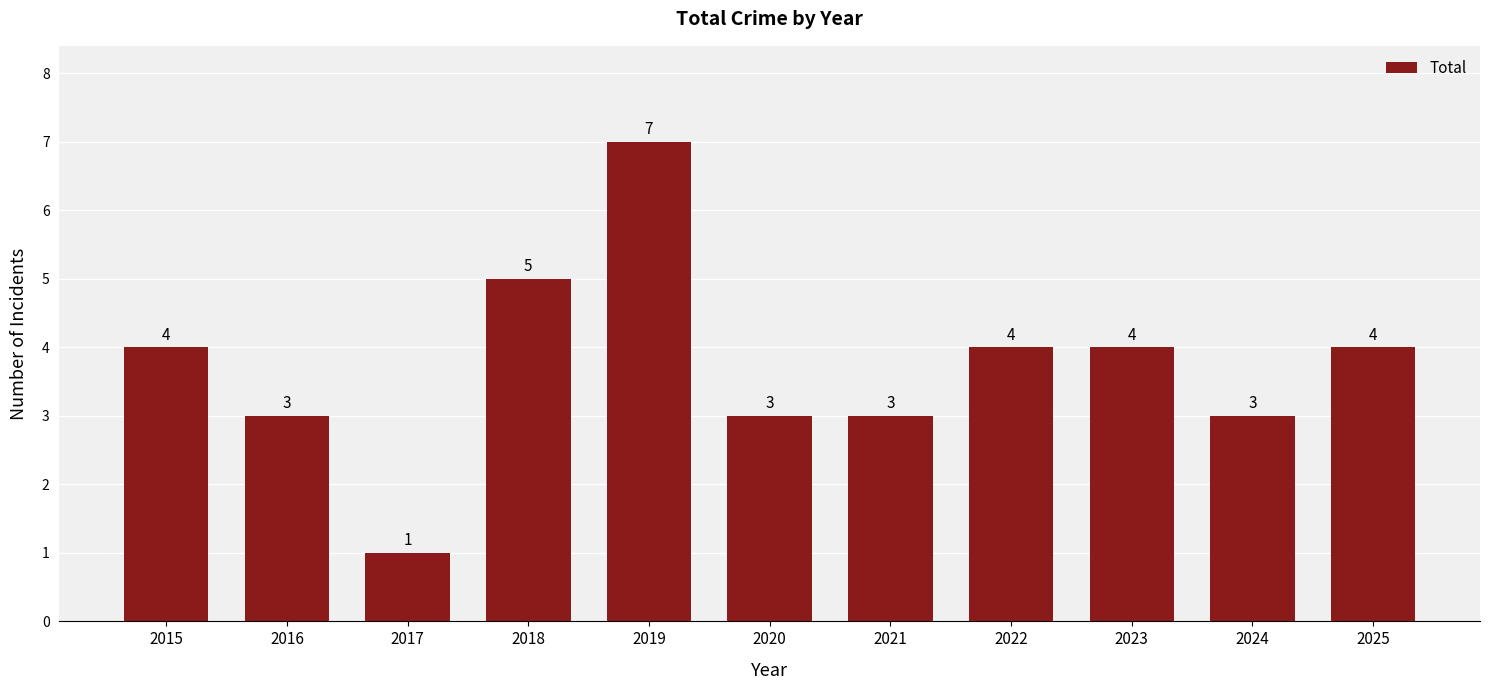

Which has a higher value, 2023 or 2020?

2023